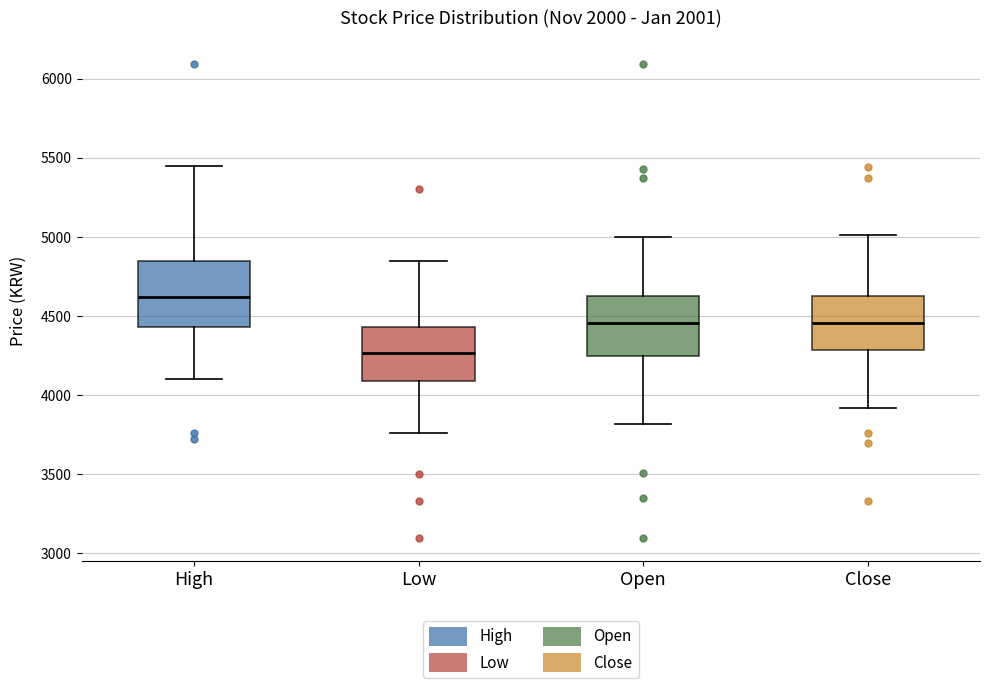

Which box has the lowest median line?

Low